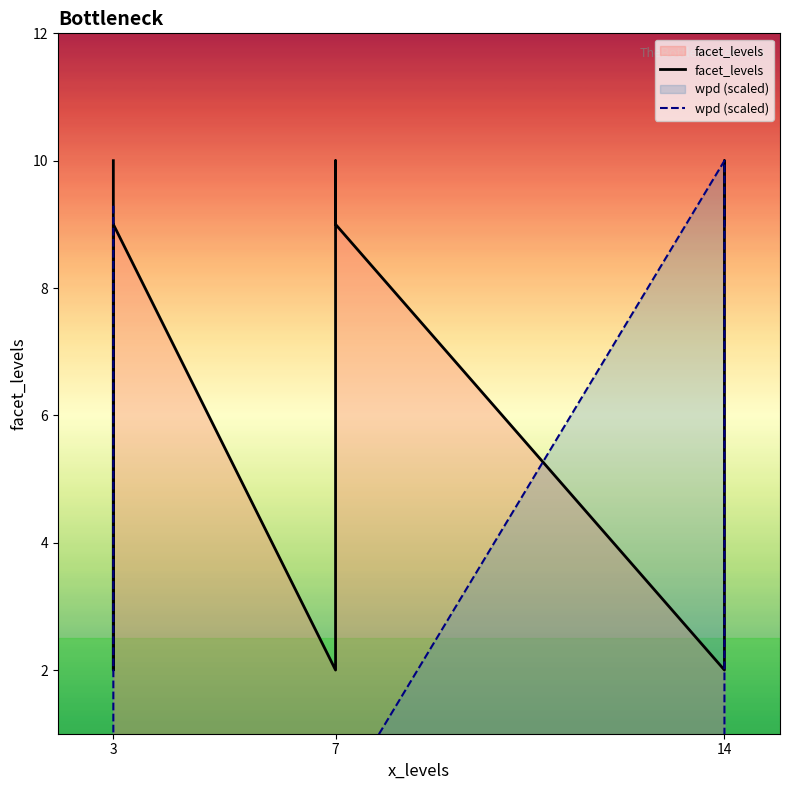

How many lines are shown in the chart?

2